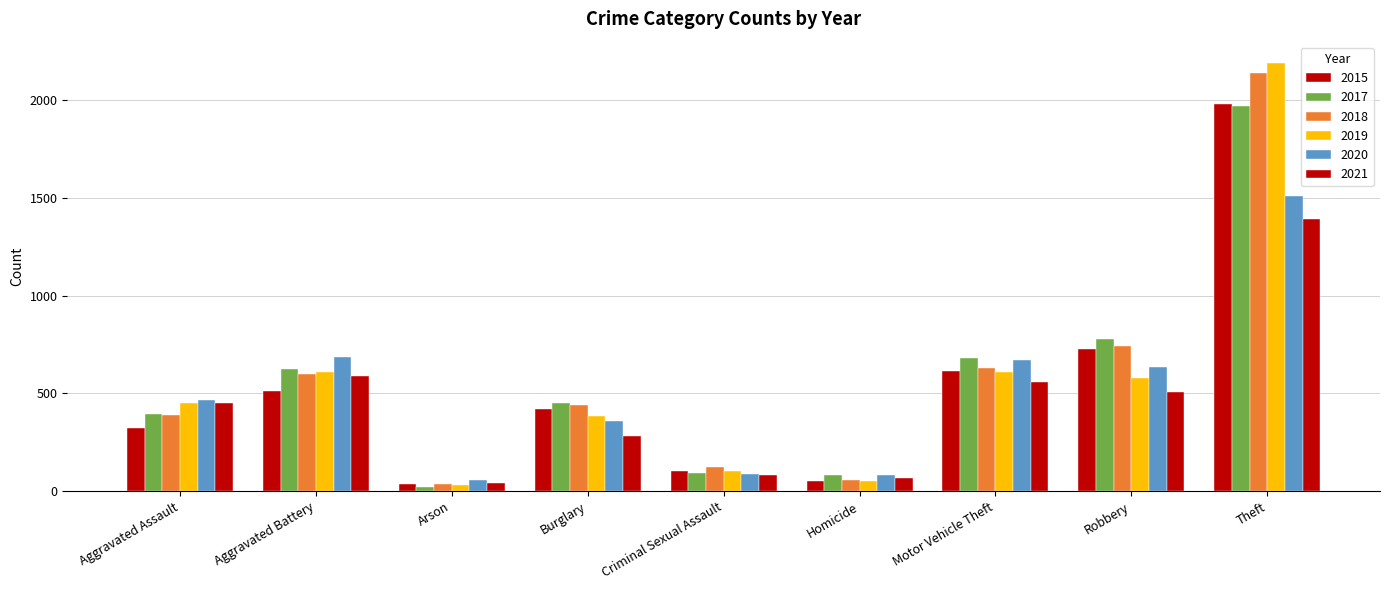

What value does the 2017 series have at Theft, to the nearest 10?

1970